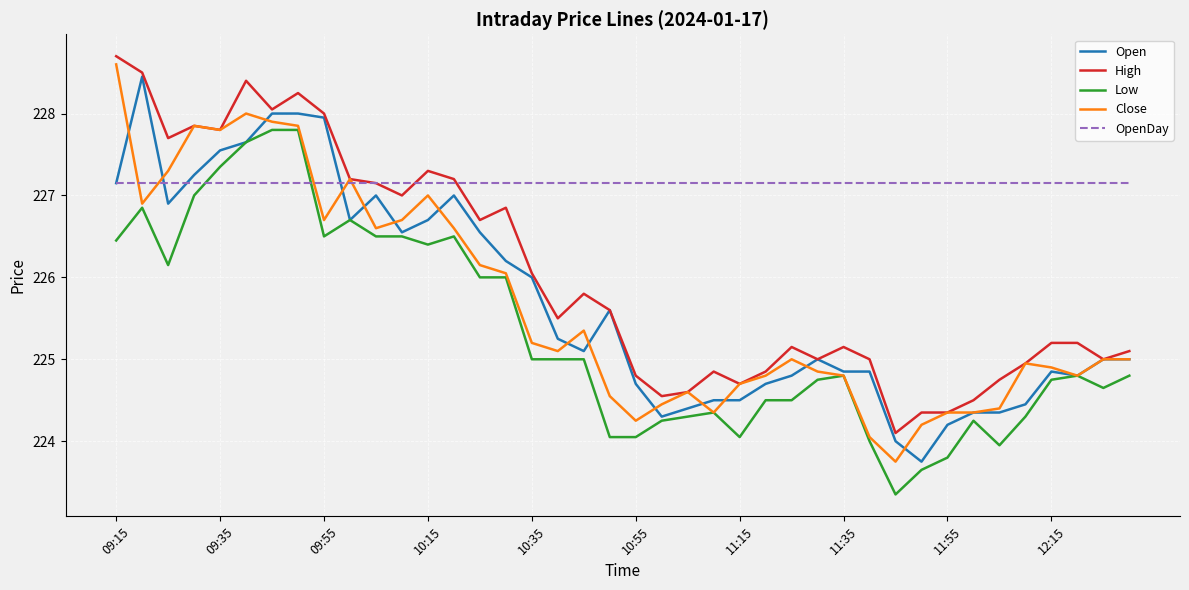

At how many categories does at least one series exceed 227?

40